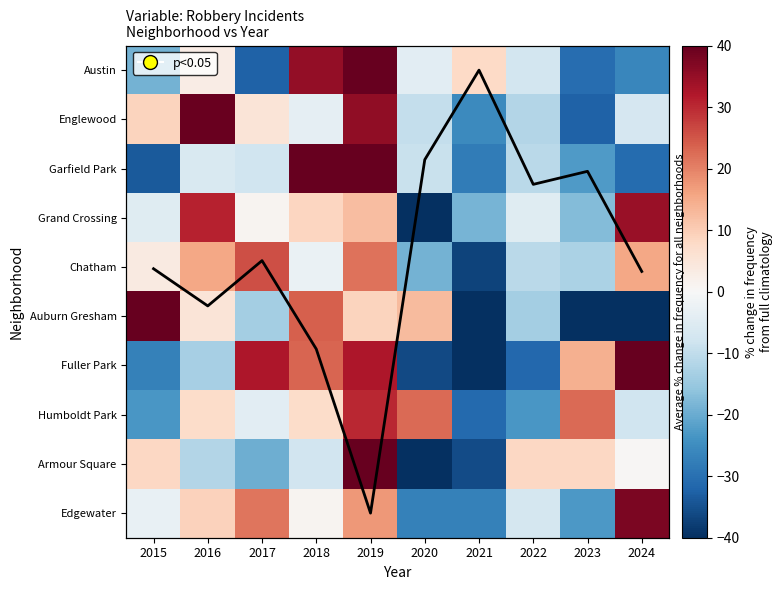

Read the Garfield Park value at 2016.

-6.1